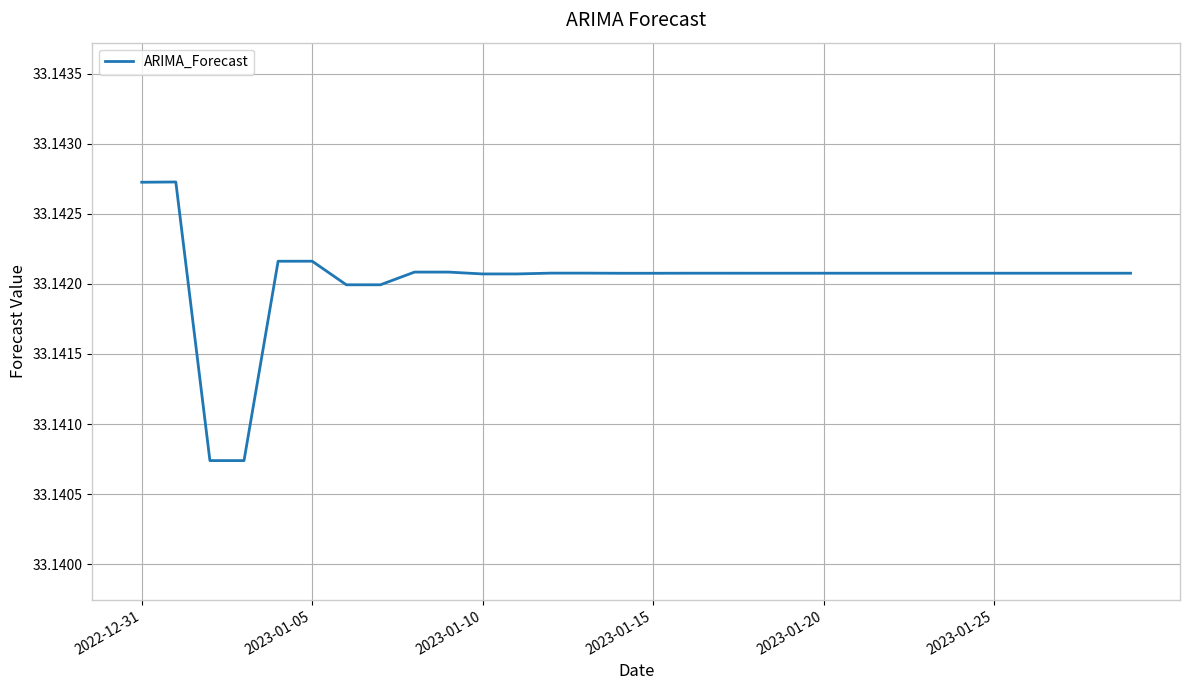

True or false: the data shows 53.6 at 2023-01-15.

False